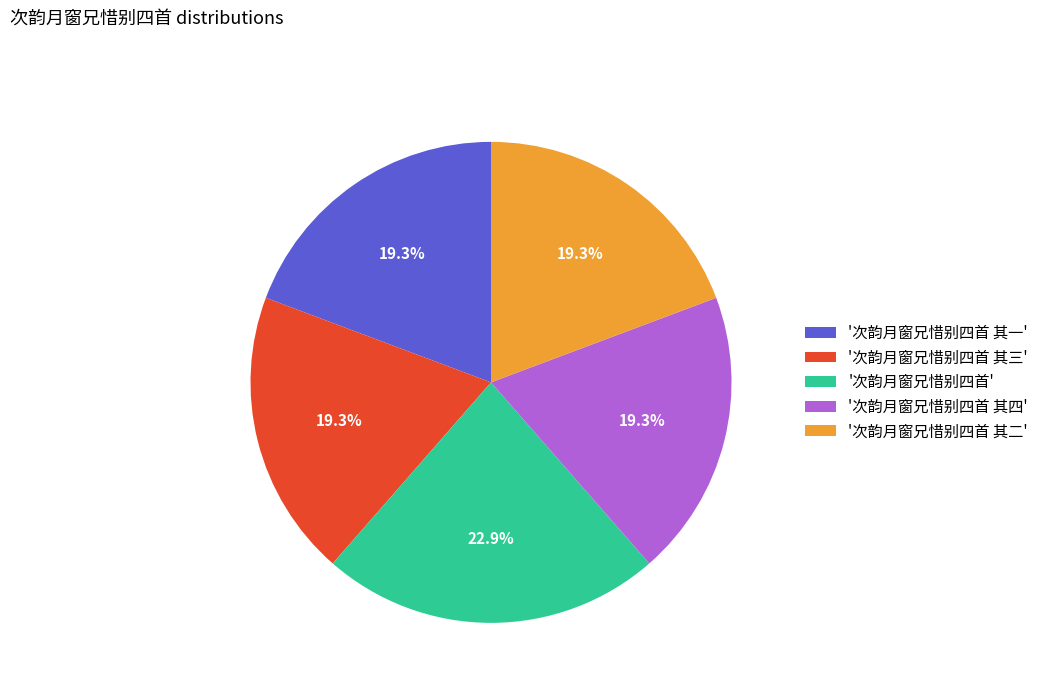

Approximately how many times larger is the value at '次韵月窗兄惜别四首 其二' compared to '次韵月窗兄惜别四首 其三'?

1.0